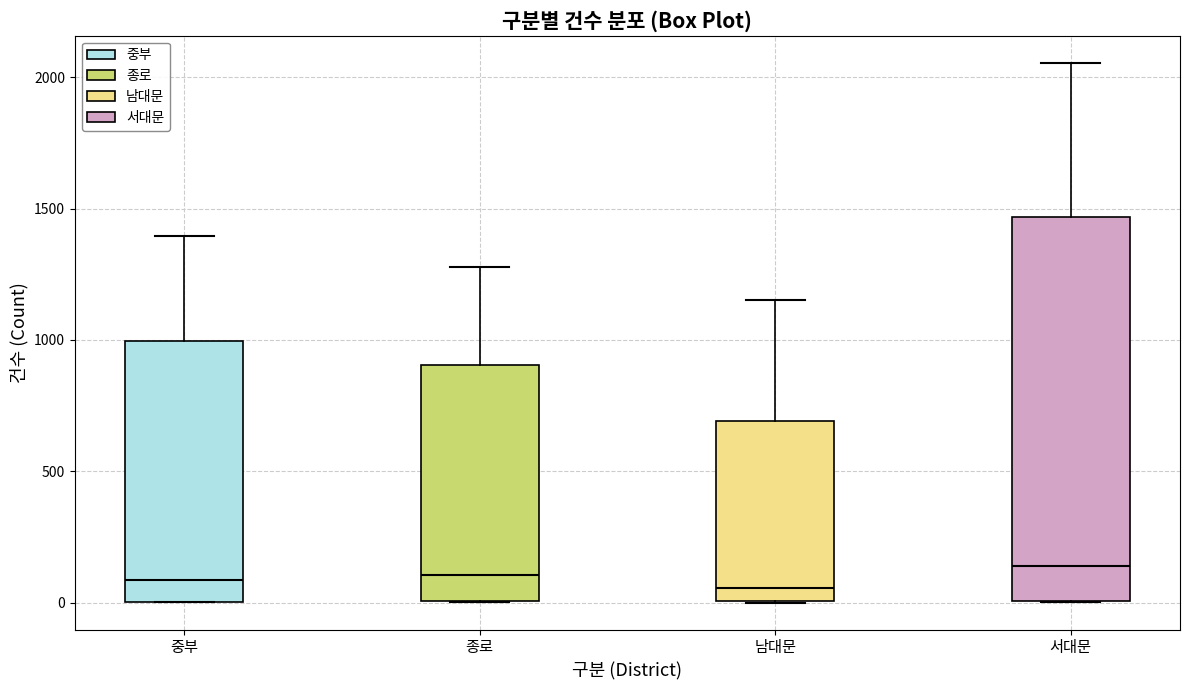

Which box is the tallest, from its lower edge to its upper edge?

서대문